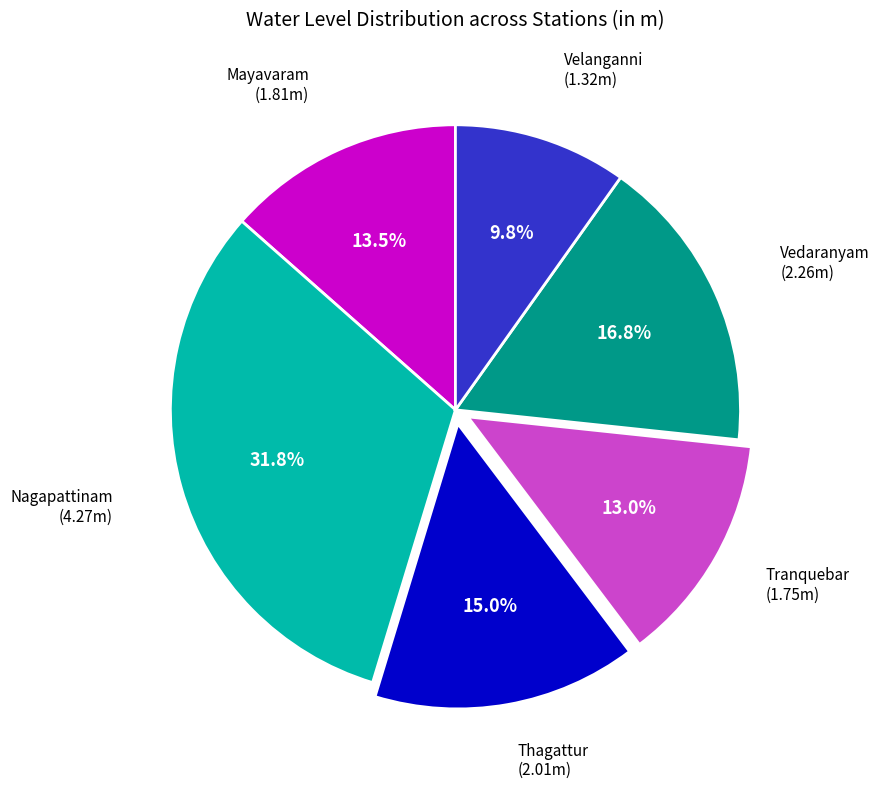

Do Nagapattinam and Velanganni together represent more than half of the pie?

No